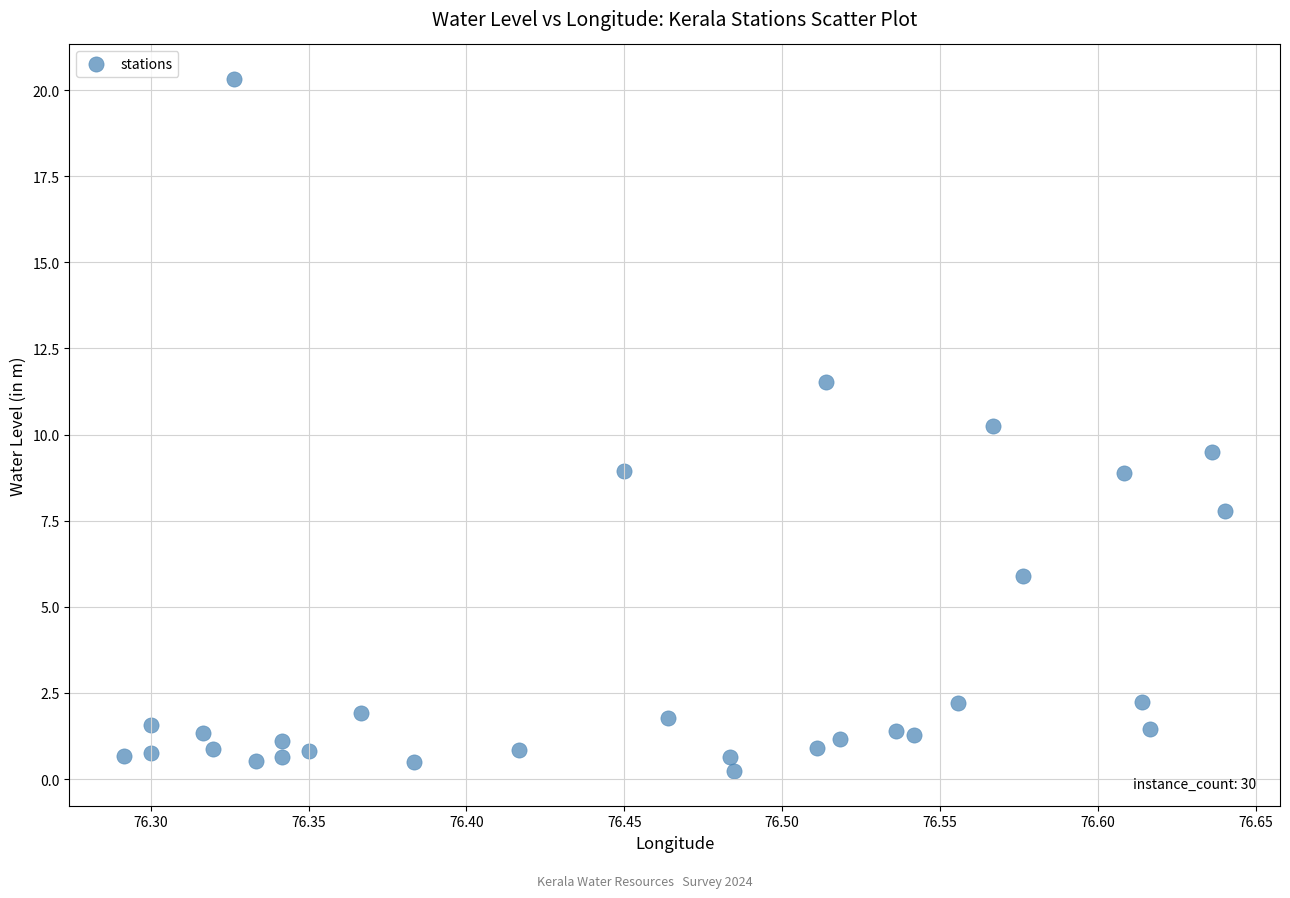

What Y value in the scatter plot is closest to 10?

10.3